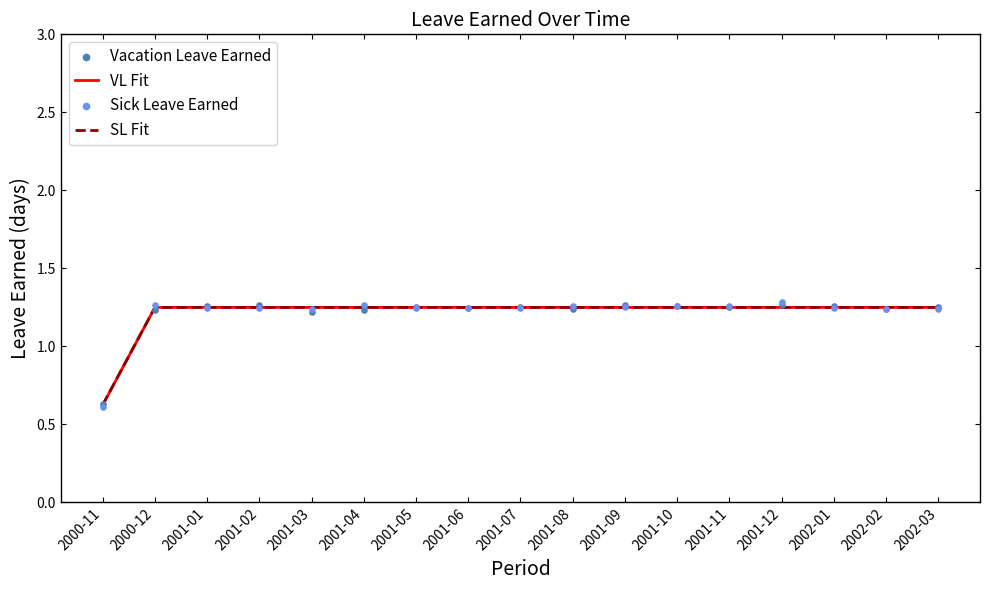

What are all the series names shown in the legend?

VL Fit, SL Fit, Vacation Leave Earned, Sick Leave Earned